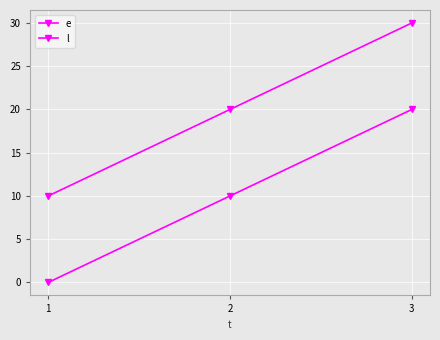

What is the approximate value of e at 2?

10